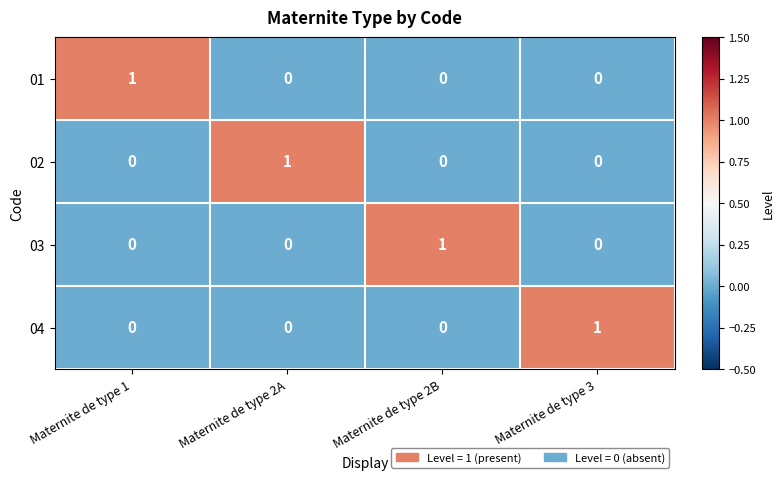

Reading left to right, extract all data points from this chart.

01: Maternite de type 1=1	Maternite de type 2A=0	Maternite de type 2B=0	Maternite de type 3=0
02: Maternite de type 1=0	Maternite de type 2A=1	Maternite de type 2B=0	Maternite de type 3=0
03: Maternite de type 1=0	Maternite de type 2A=0	Maternite de type 2B=1	Maternite de type 3=0
04: Maternite de type 1=0	Maternite de type 2A=0	Maternite de type 2B=0	Maternite de type 3=1